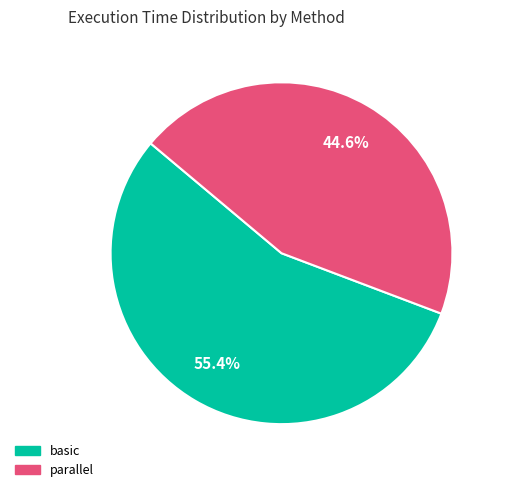

To the nearest percent, what portion does parallel represent?

45%